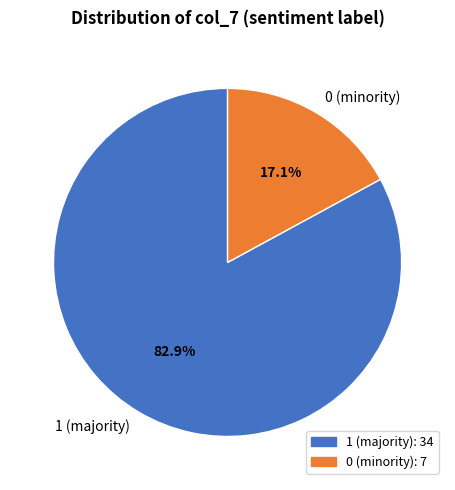

Which slice represents more than half of the pie?

1